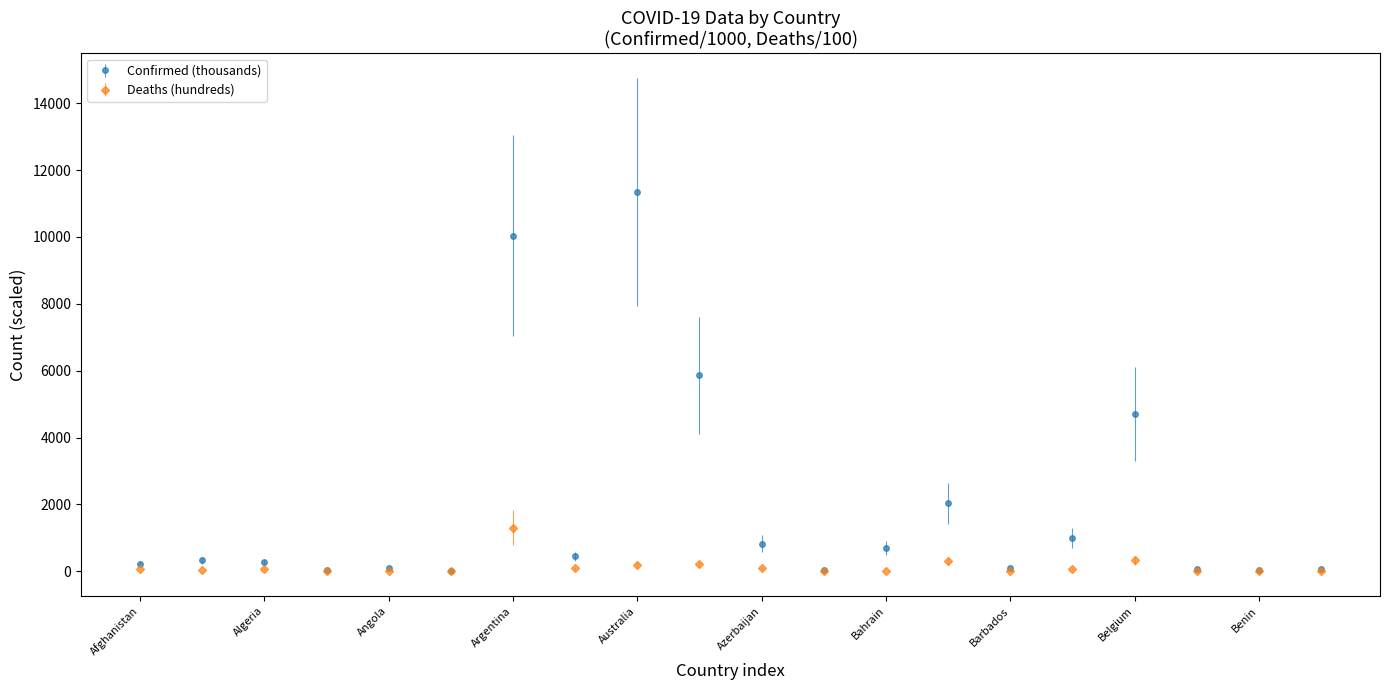

What is the highest value of the Confirmed (thousands) series?

11347.7